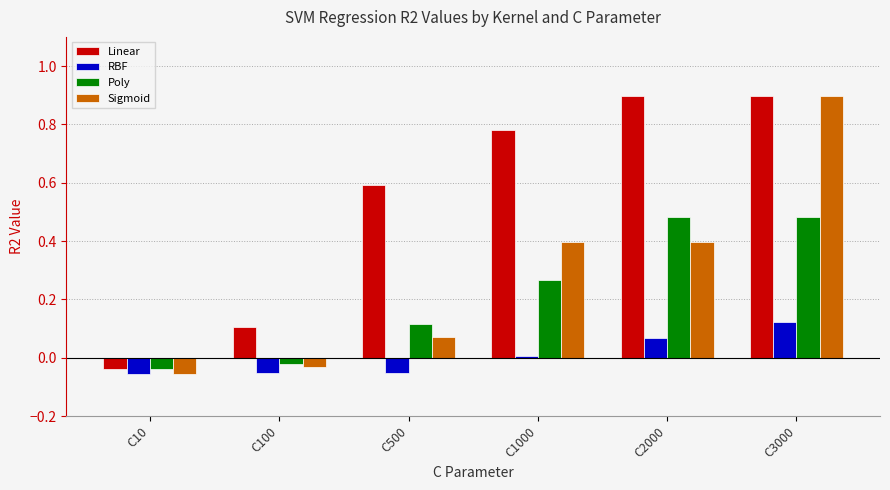

The value of RBF at C2000 is 0.1. True or false?

True